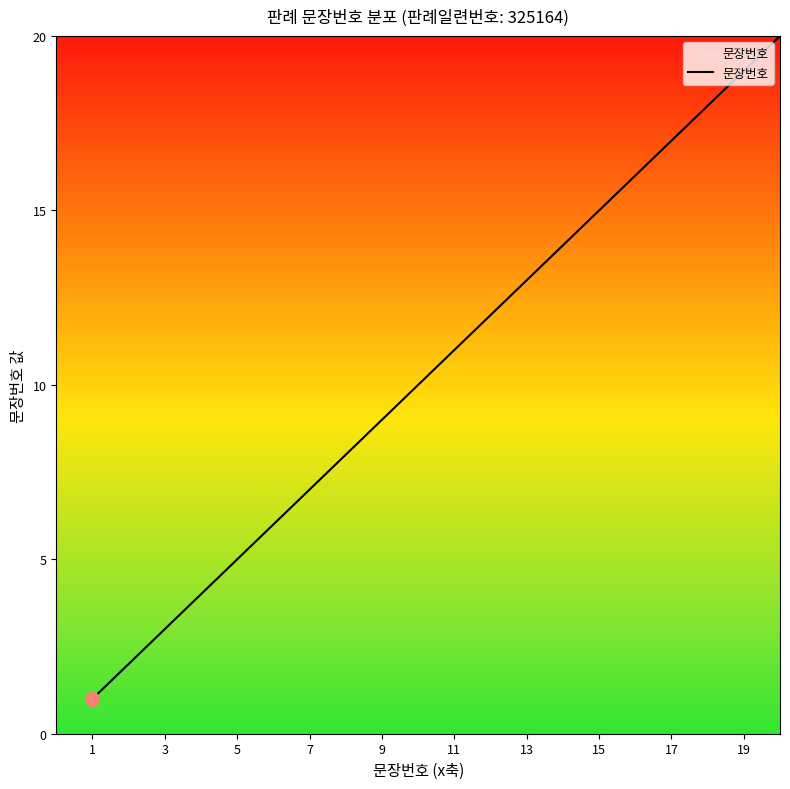

Reading right to left, what are all the values shown in this chart?

20	19	18	17	16	15	14	13	12	11	10	9	8	7	6	5	4	3	2	1